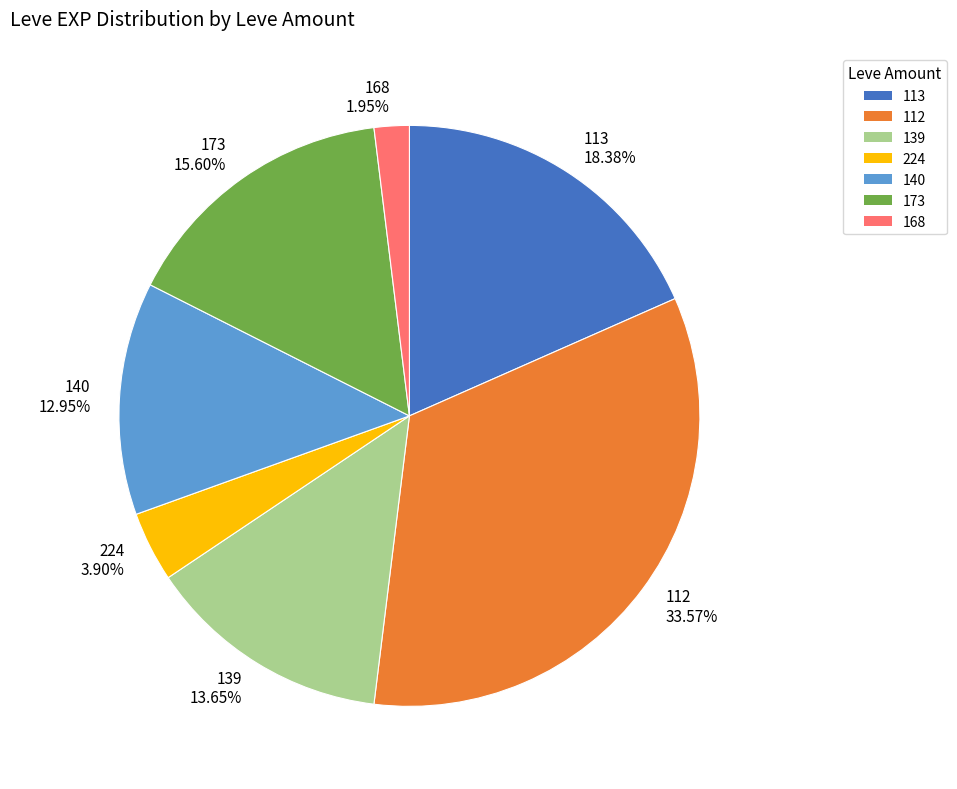

To the nearest percent, what percentage of the pie is 112?

34%